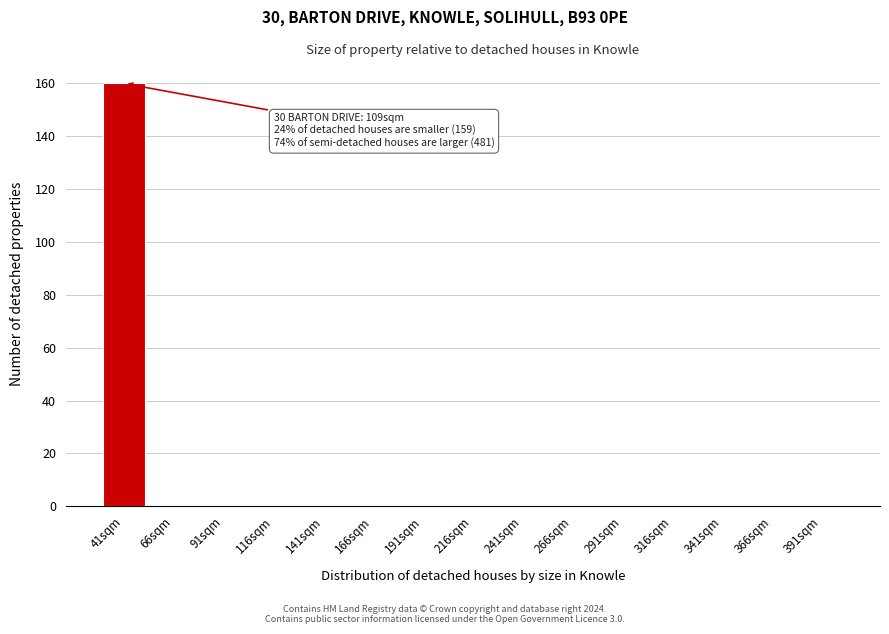

Reading right to left, transcribe all the data shown in this chart.

391sqm=0	366sqm=0	341sqm=0	316sqm=0	291sqm=0	266sqm=0	241sqm=0	216sqm=0	191sqm=0	166sqm=0	141sqm=0	116sqm=0	91sqm=0	66sqm=0	41sqm=160